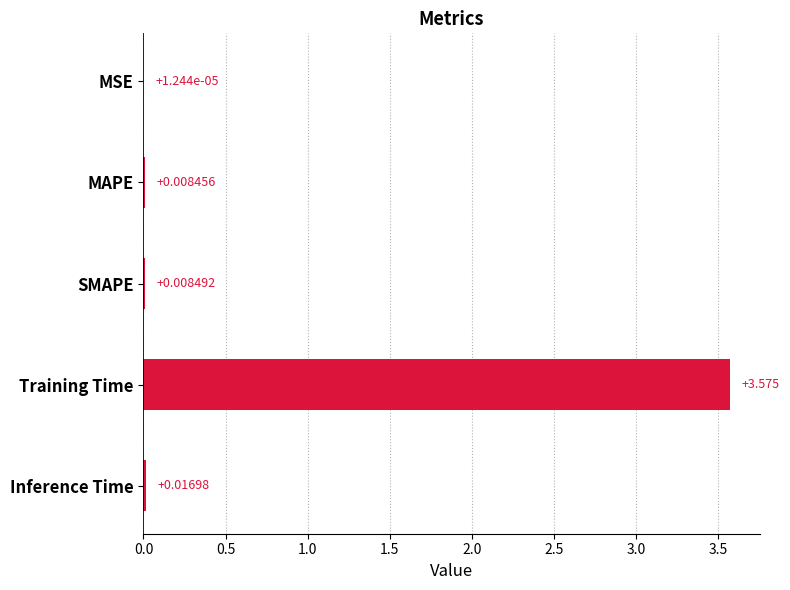

How many series are shown in this chart?

1